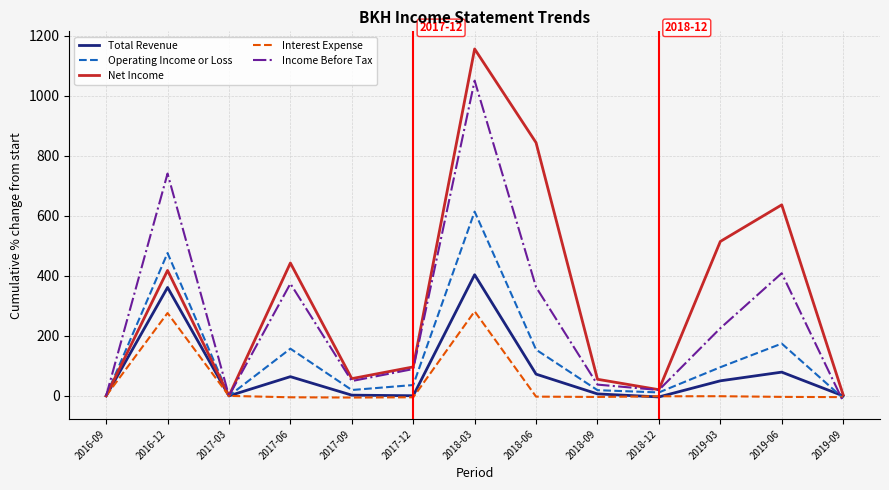

What are all the series names shown in the legend?

Total Revenue, Operating Income or Loss, Net Income, Interest Expense, Income Before Tax